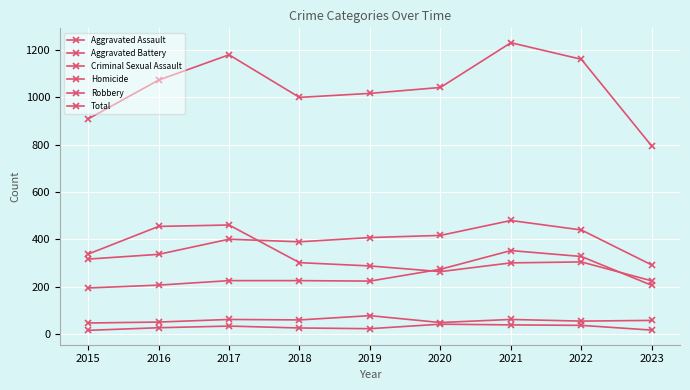

Reading left to right, list all the values displayed in this chart.

Aggravated Assault: 2015=194	2016=206	2017=225	2018=225	2019=223	2020=273	2021=352	2022=327	2023=205
Aggravated Battery: 2015=316	2016=336	2017=400	2018=389	2019=407	2020=416	2021=479	2022=439	2023=291
Criminal Sexual Assault: 2015=46	2016=50	2017=61	2018=59	2019=77	2020=48	2021=61	2022=54	2023=57
Homicide: 2015=15	2016=26	2017=33	2018=25	2019=22	2020=41	2021=38	2022=36	2023=16
Robbery: 2015=337	2016=454	2017=460	2018=301	2019=287	2020=263	2021=300	2022=304	2023=224
Total: 2015=908	2016=1072	2017=1179	2018=999	2019=1016	2020=1041	2021=1230	2022=1160	2023=793